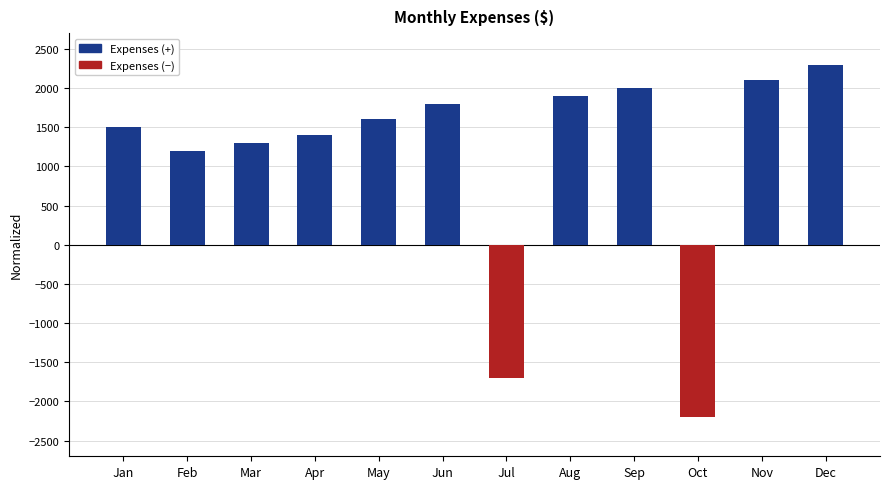

Which has a higher value, Jun or Aug?

Aug